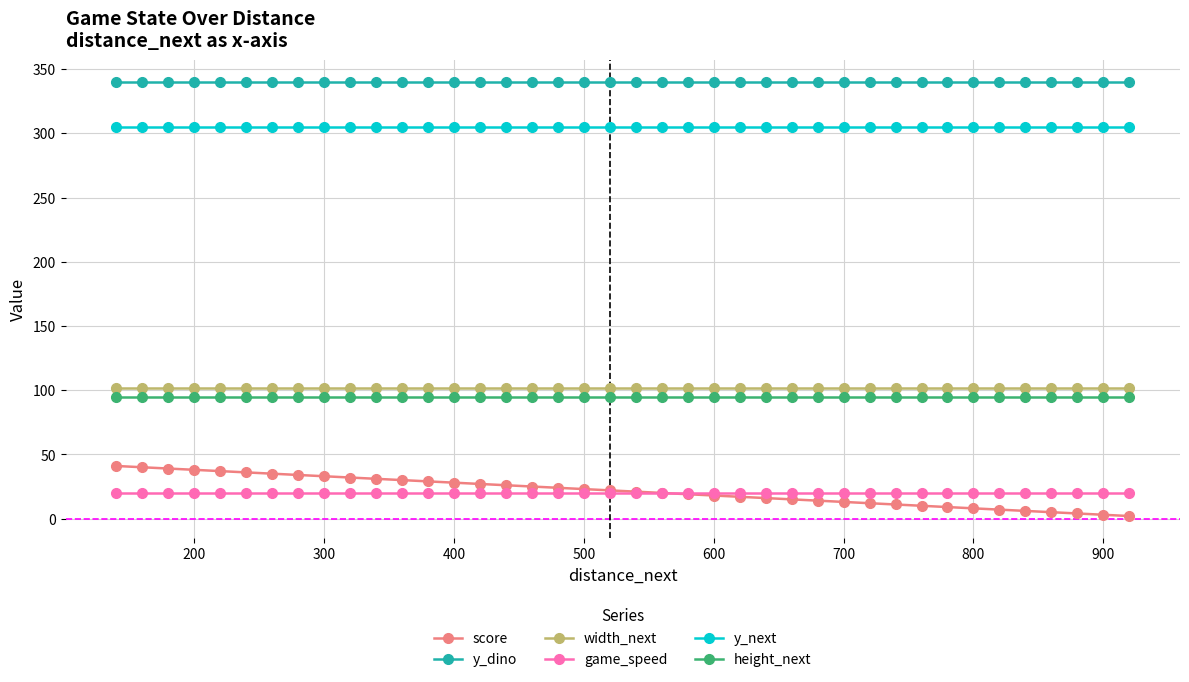

What are all the series names shown in the legend?

score, y_dino, width_next, game_speed, y_next, height_next